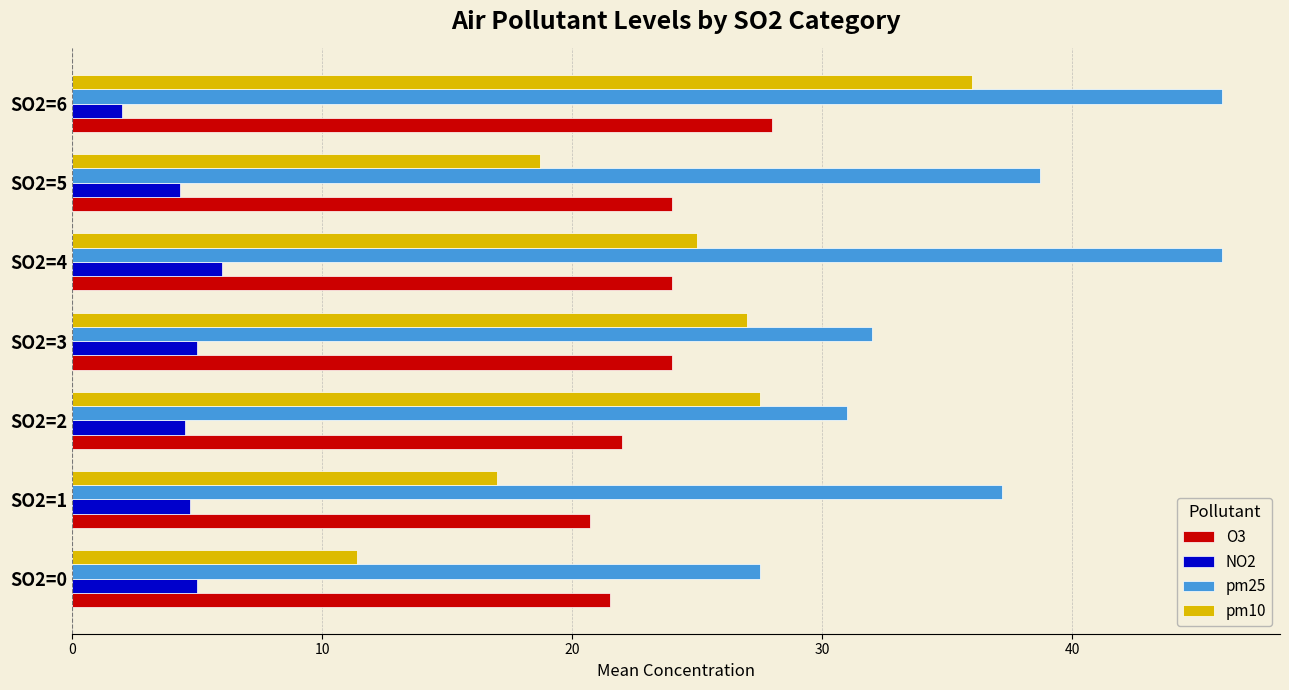

What is the total value across all series at SO2=5?

85.7